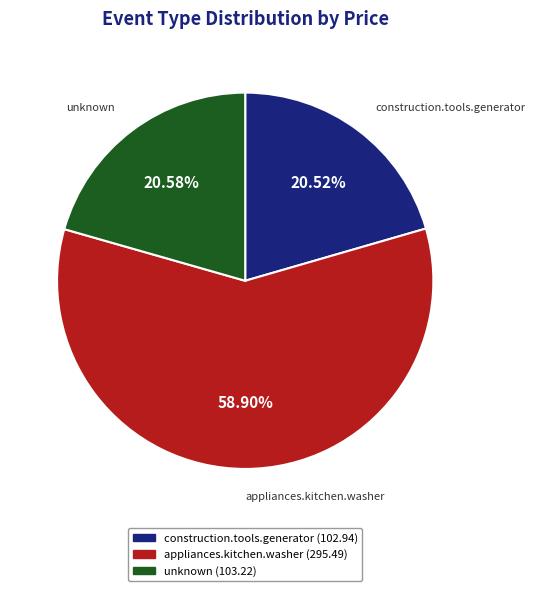

Does any single category account for the majority?

Yes